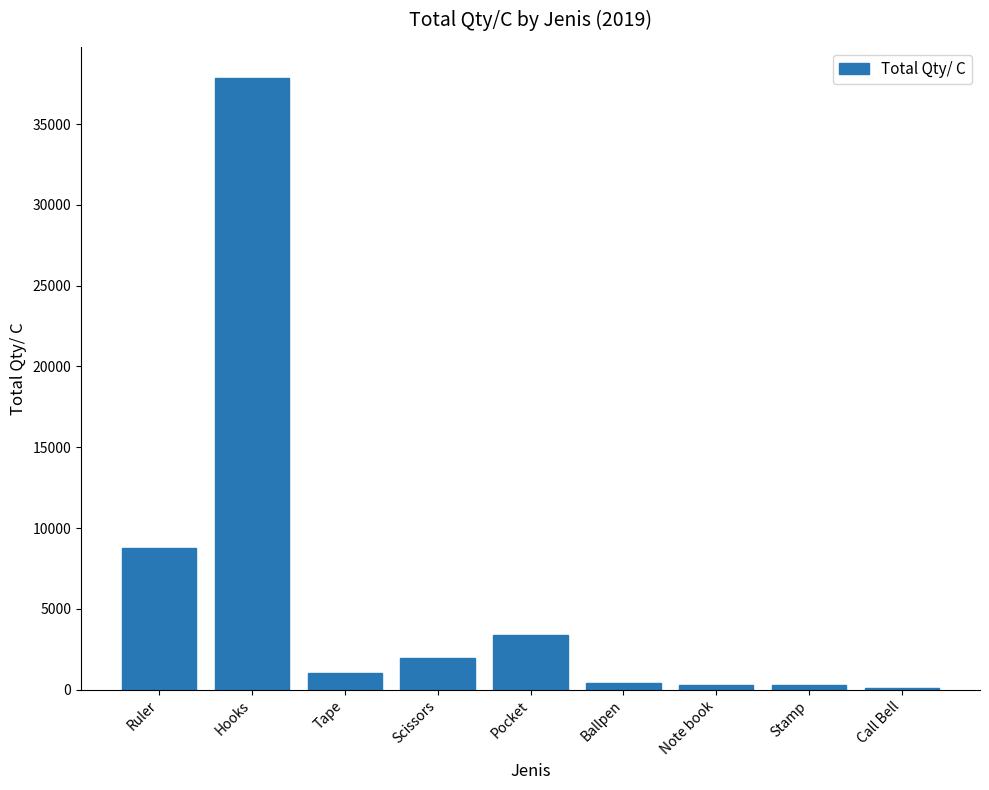

What is the label of the 4th bar from the left?

Scissors